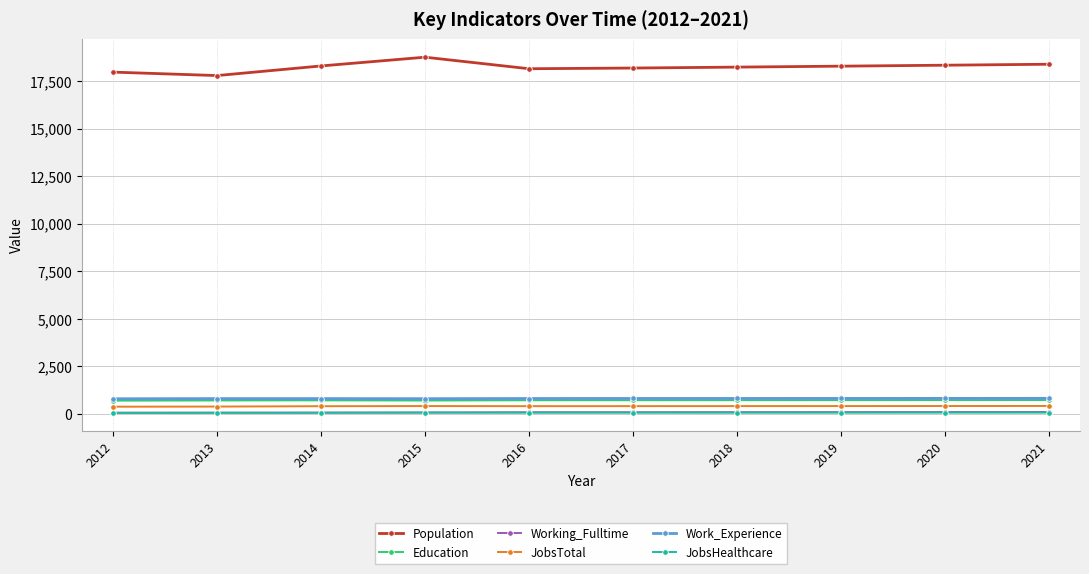

What is the value of the JobsHealthcare point at the 3rd from the left?

67